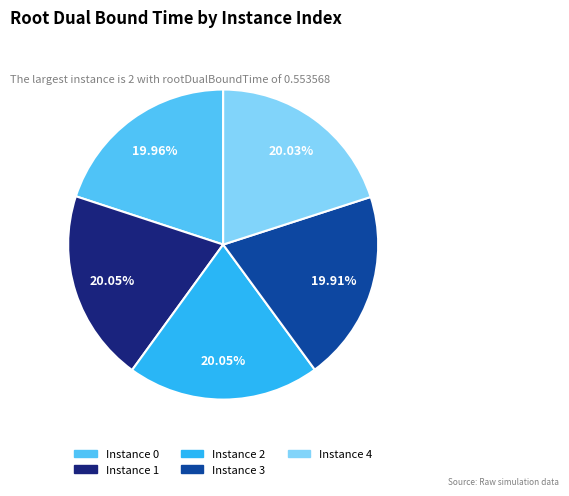

Does any single category account for the majority?

No